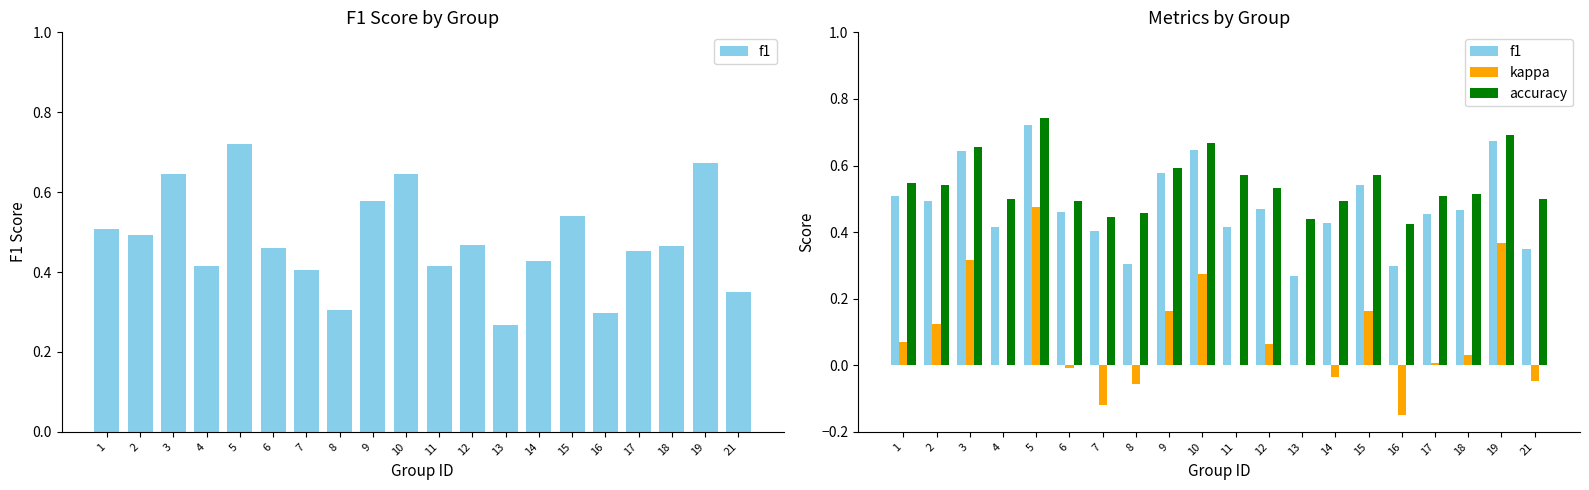

Which series has the widest spread of values?

kappa